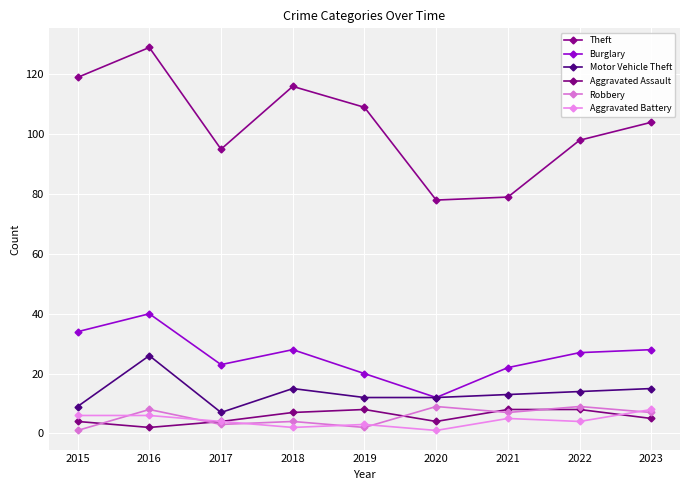

Which series changed the most between 2017 and 2022?

Motor Vehicle Theft